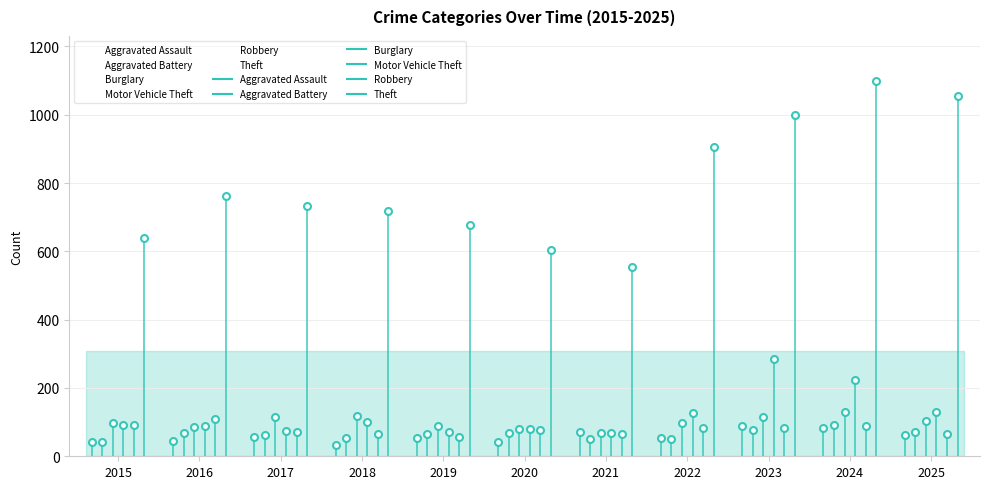

Where is Motor Vehicle Theft nearest to the value 176?

2025